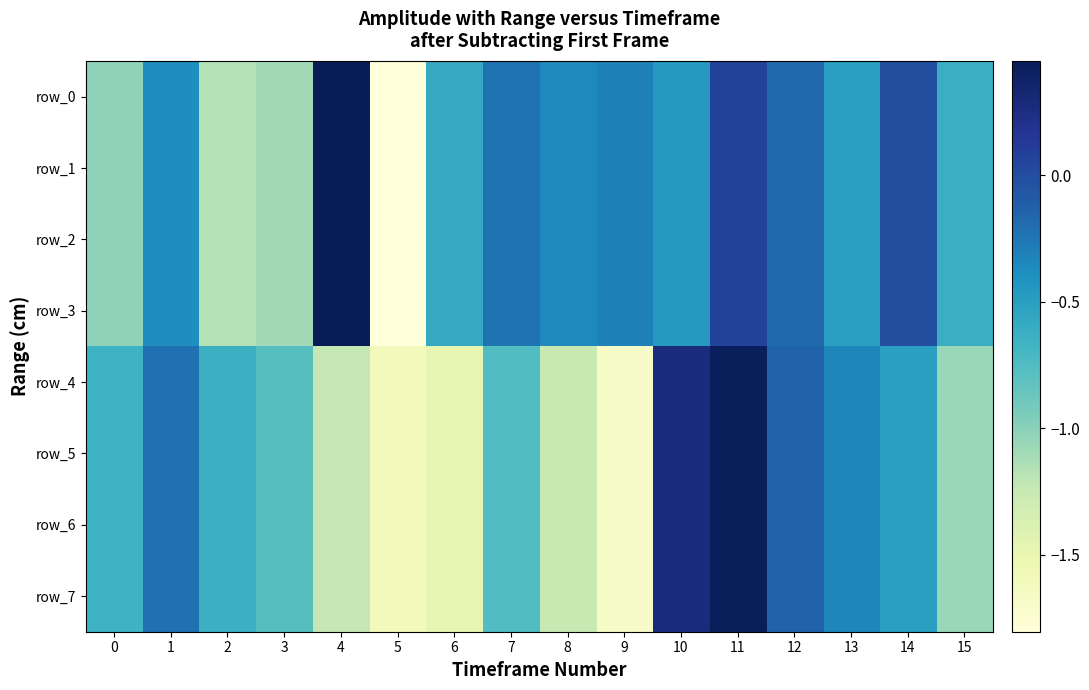

How many data points in row_1 are less than 0?

14